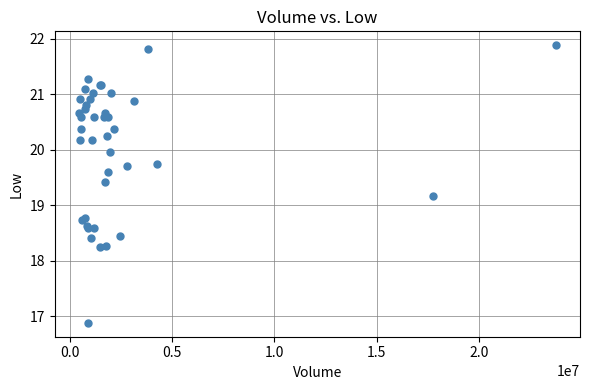

What Y value in the scatter plot is closest to 19?

19.2